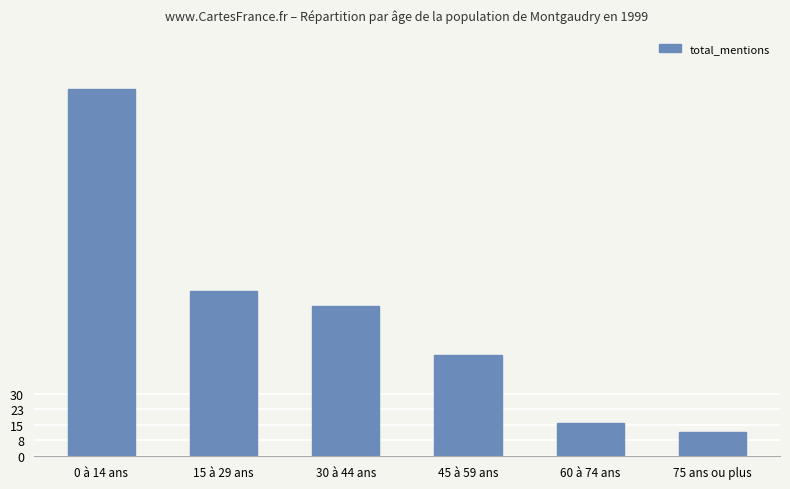

At which category does the chart reach its peak across all series?

0 à 14 ans